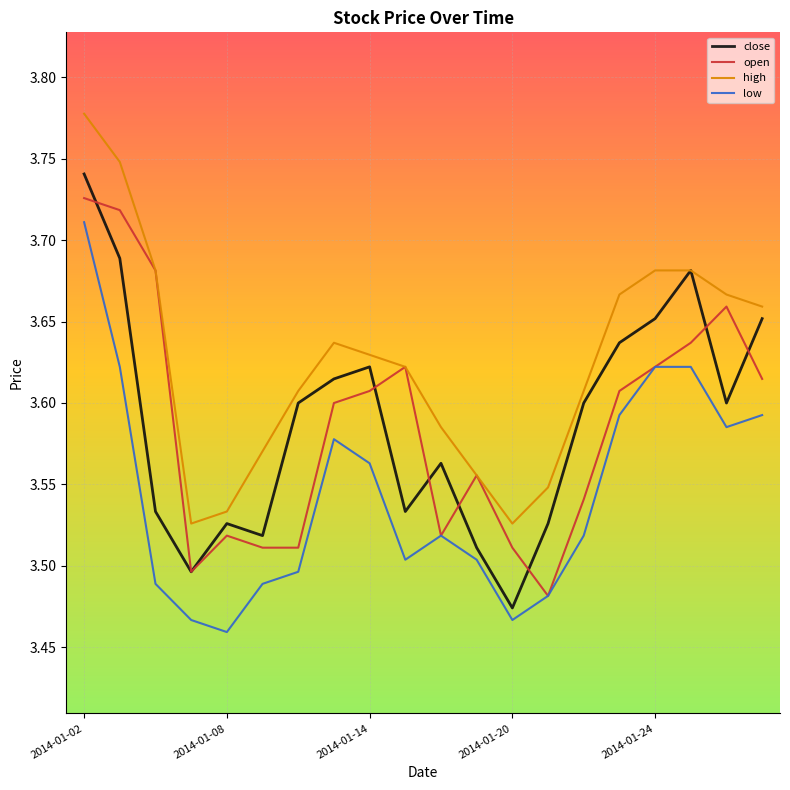

What is the difference between the maximum and minimum values in the close series?

0.3